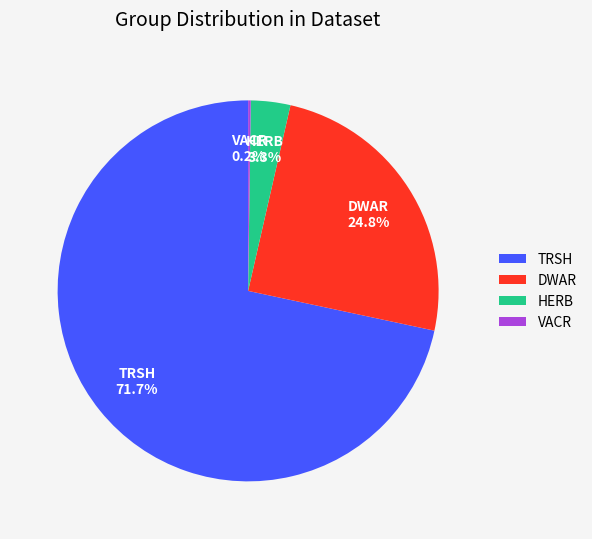

Which slice represents more than half of the pie?

TRSH